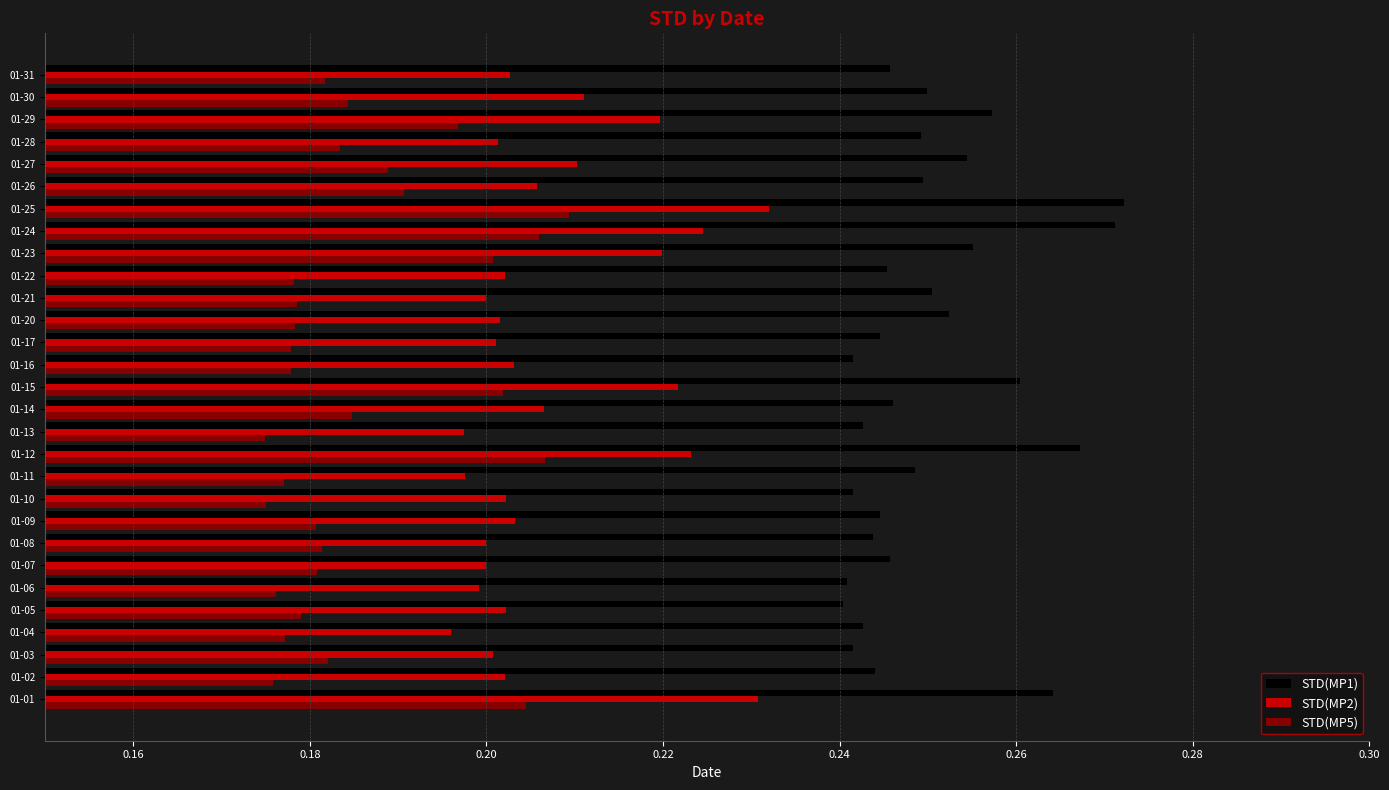

Is the value of STD(MP1) at 01-09 greater than the value of STD(MP5) at 01-15?

Yes